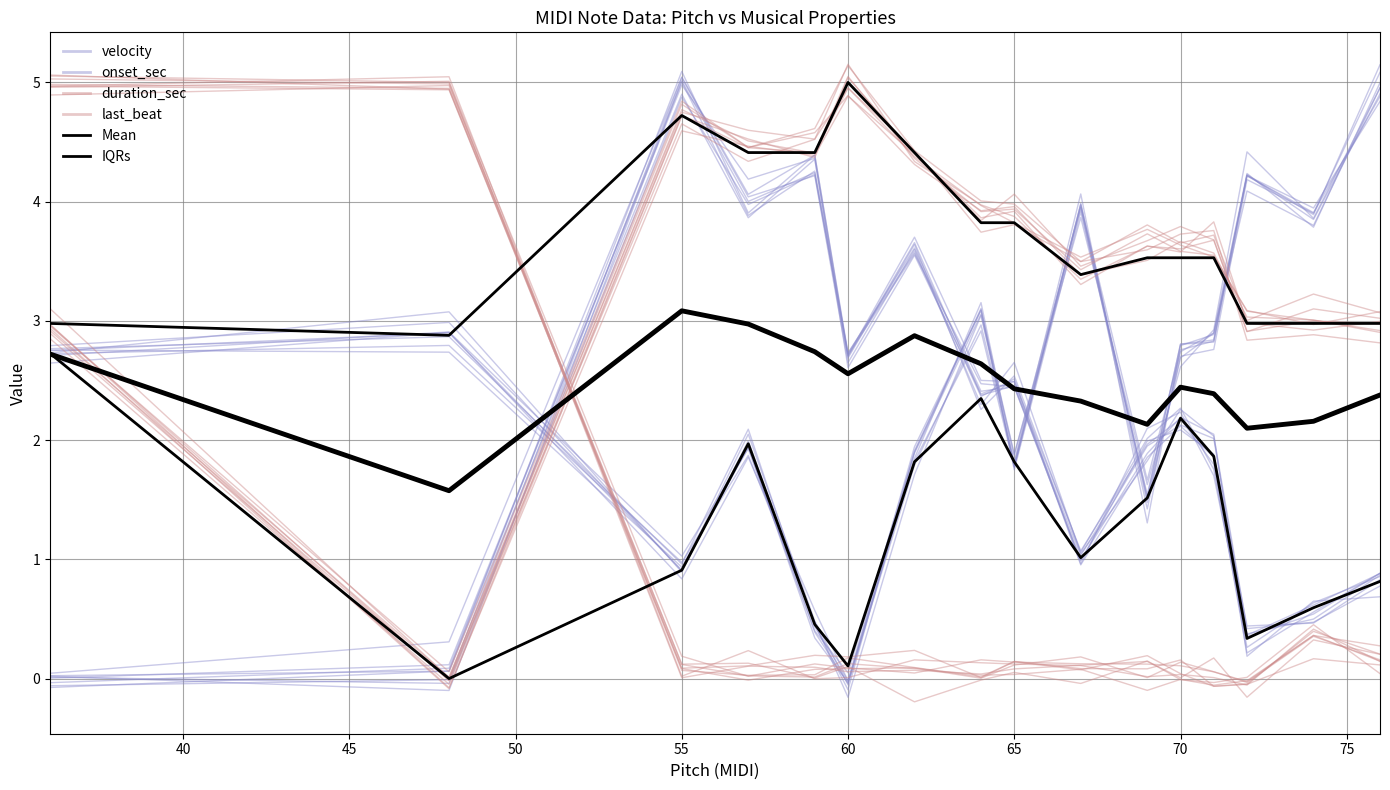

What is the minimum value shown in the chart?

-0.2